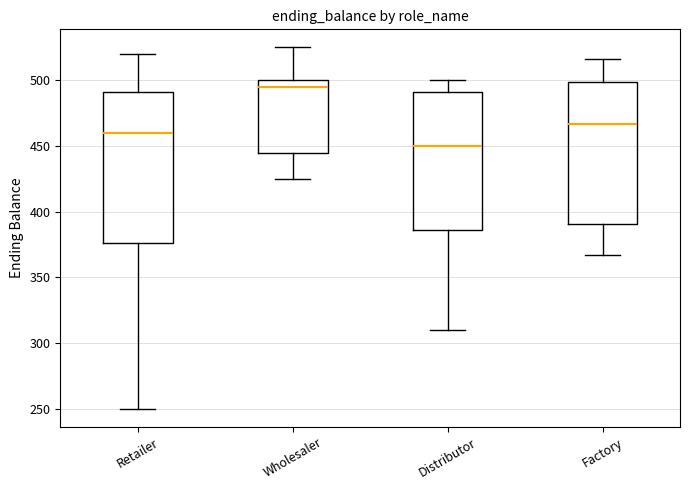

Comparing the boxes themselves (not the whiskers), which one is the tallest?

Retailer